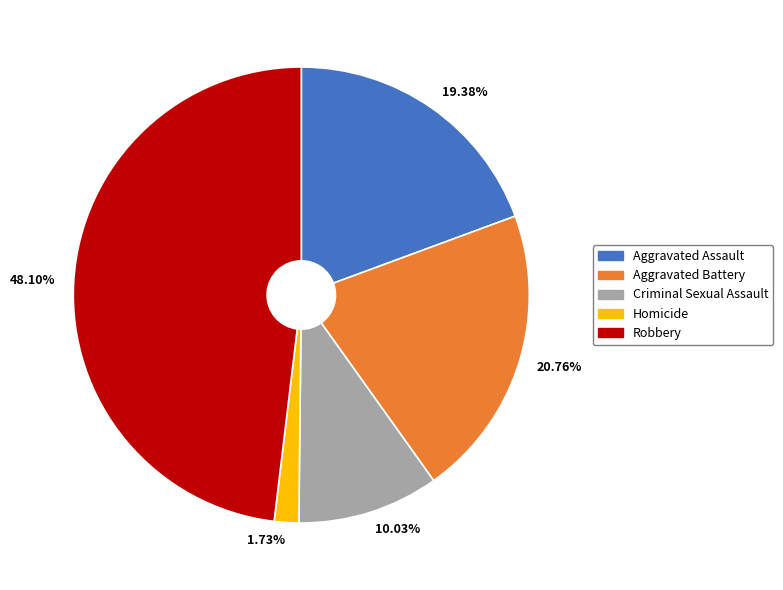

What percentage is the Aggravated Assault slice, to the nearest percent?

19%